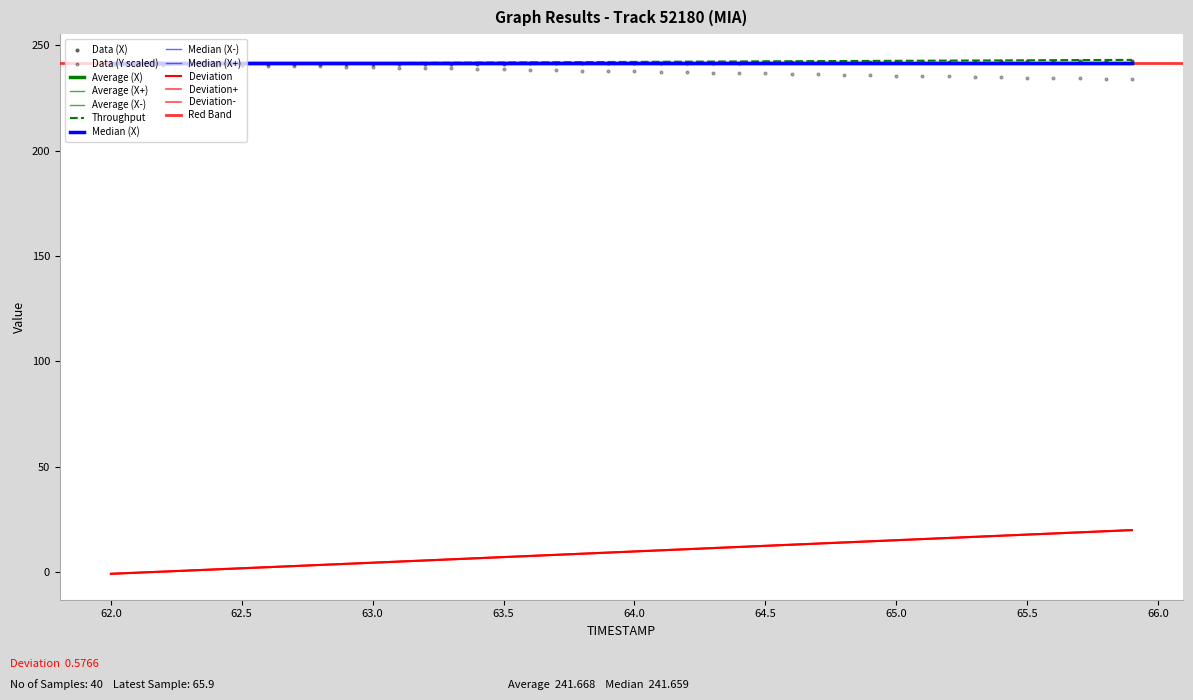

Which series contains the highest Y value?

X